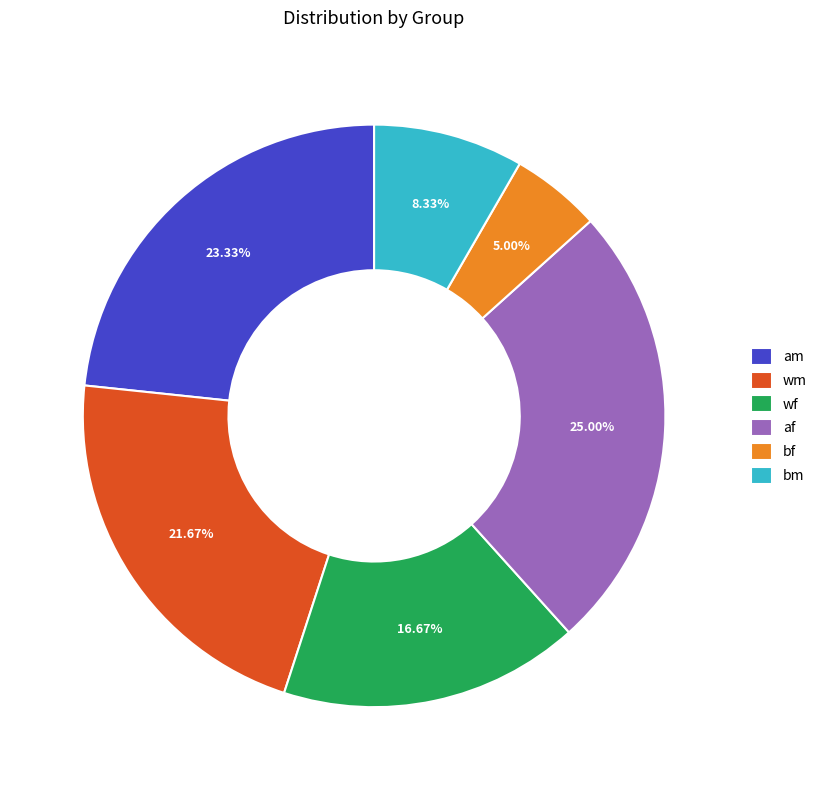

How many slices are in this pie chart?

6